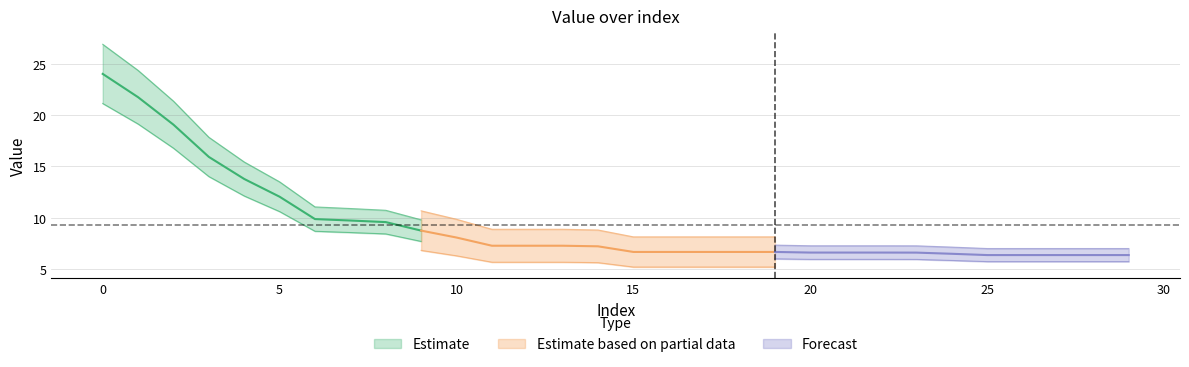

The chart shows a value of 14.7 at 0. True or false?

False